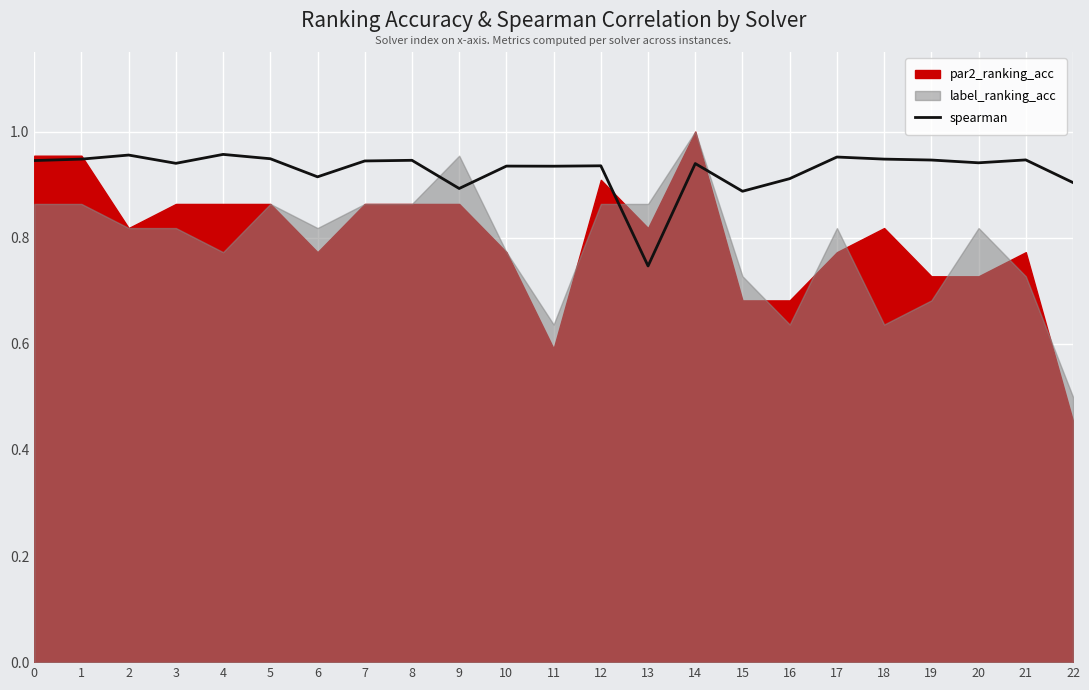

What is the maximum value shown in the chart?

1.0